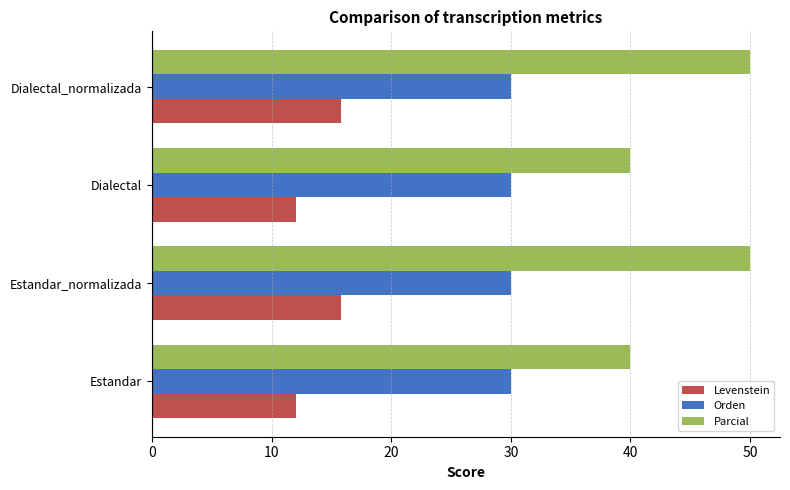

Which series has the largest range (max minus min)?

Parcial